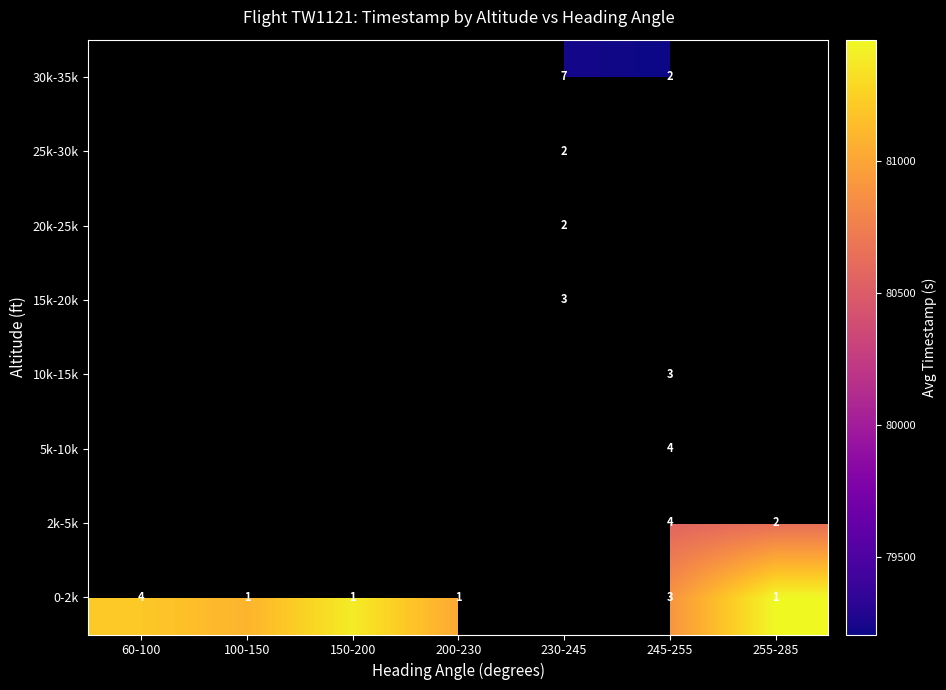

True or false: 0-2k has a value of 7 at 60-100.

False